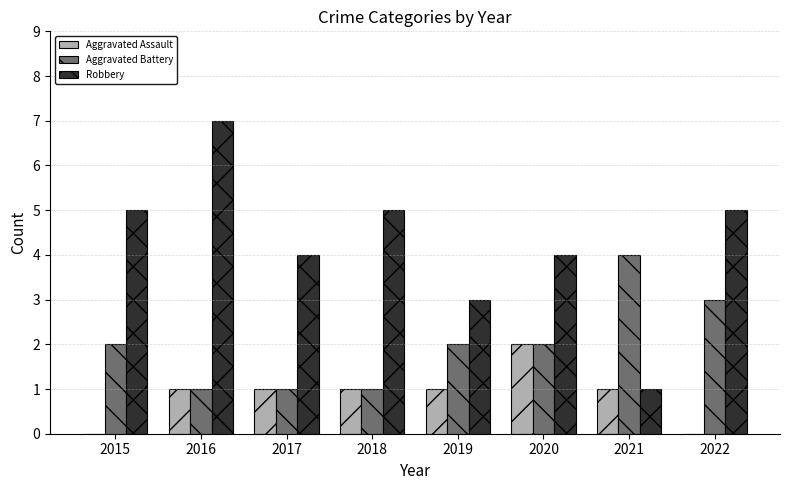

What is the sum of the Aggravated Battery values at 2022 and 2016?

4